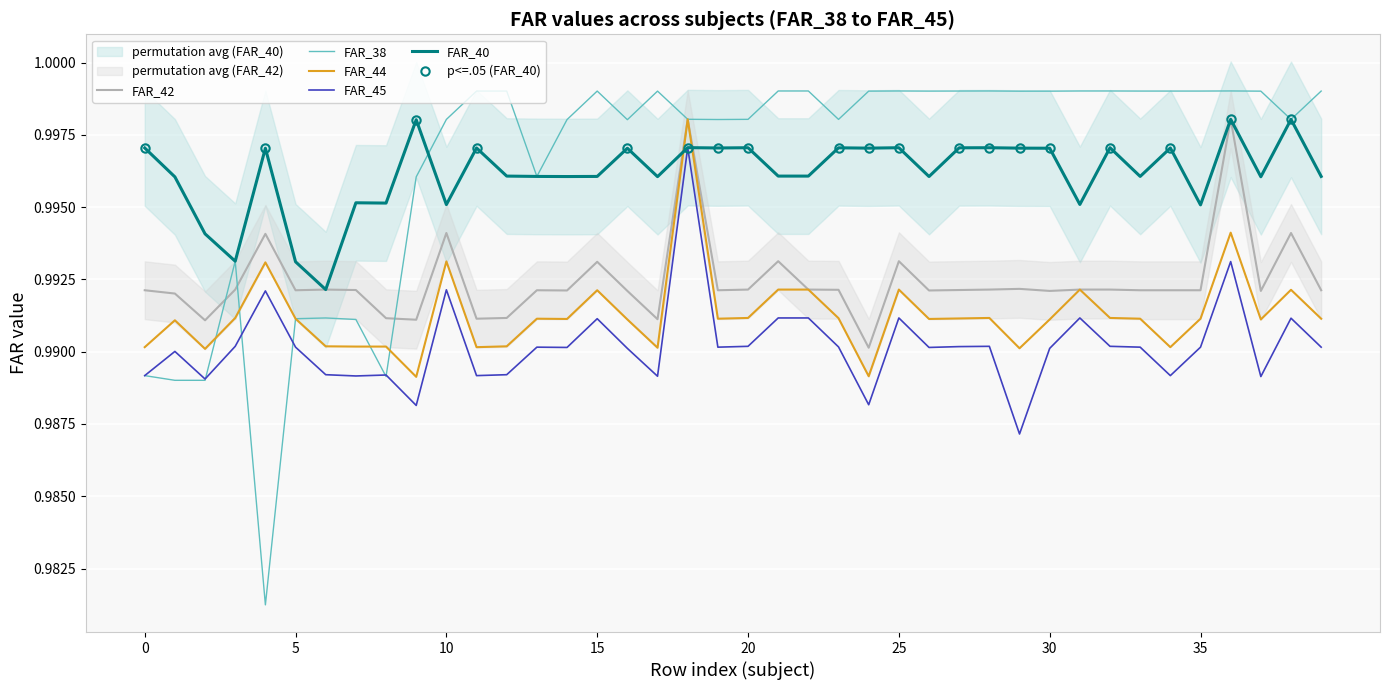

Is the value of FAR_42 at 12 greater than the value of FAR_38 at 5?

Yes